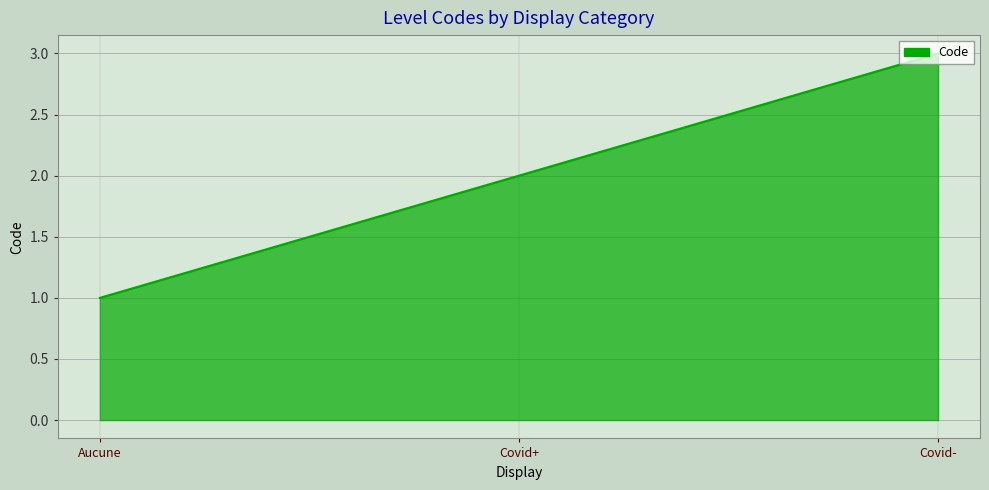

What is the sum of all values?

6